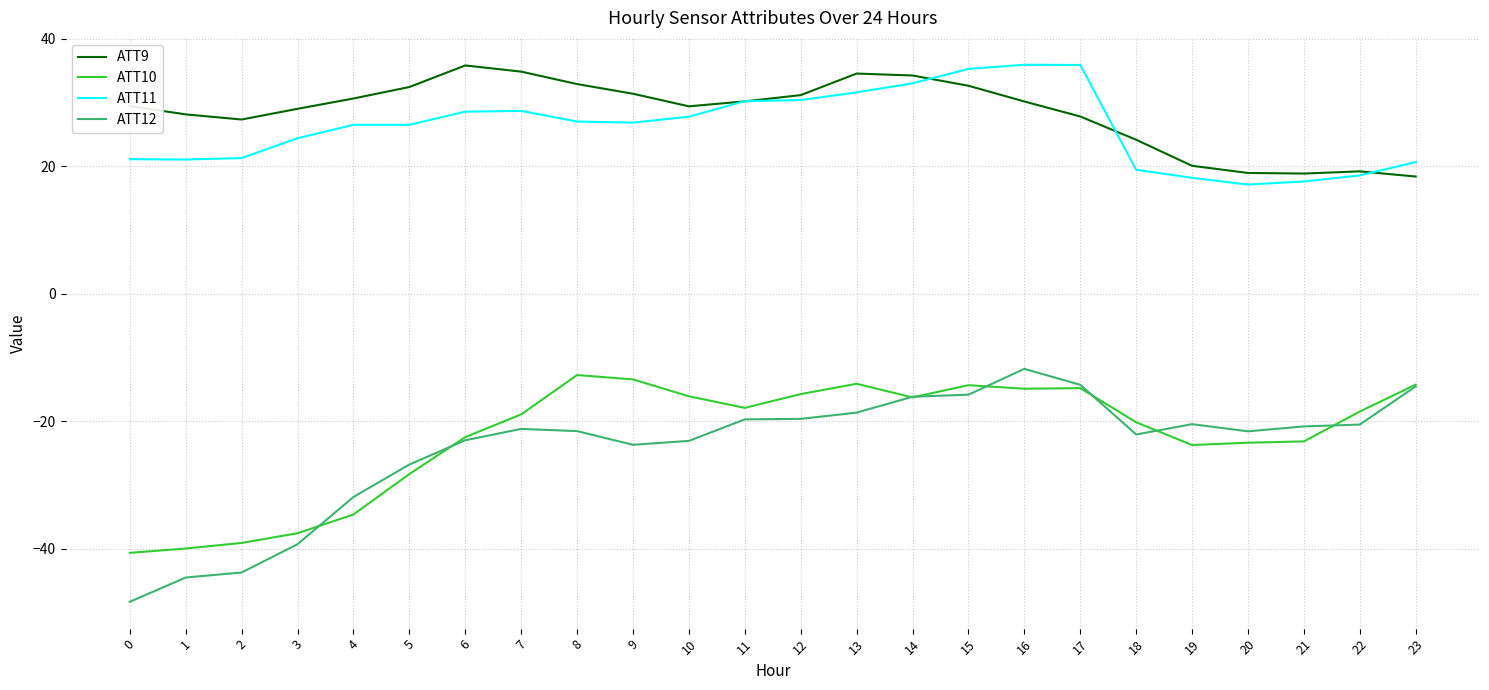

Which series has the largest range (max minus min)?

ATT12